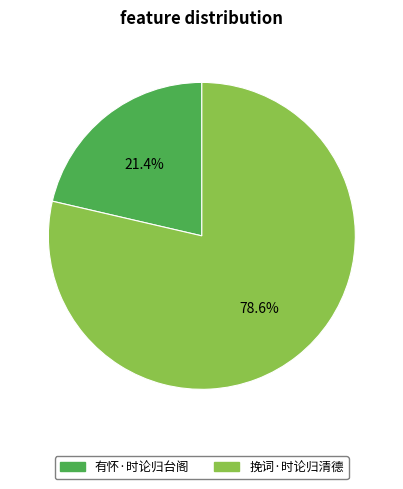

True or false: 有怀·时论归台阁 accounts for 12% of the total.

False